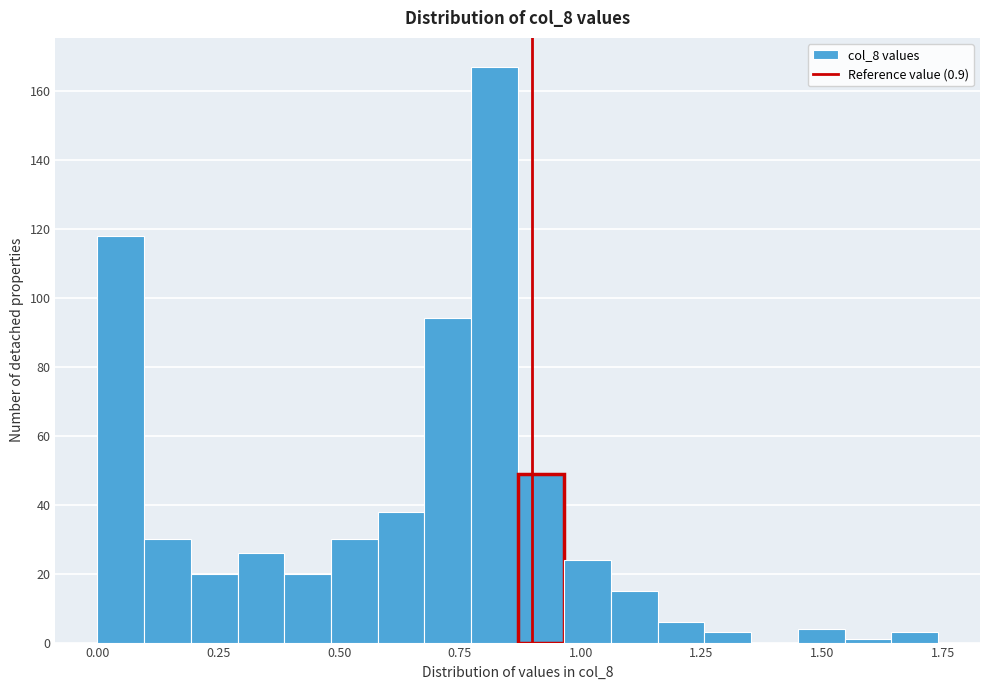

Around what value on the x-axis is the tallest bar? Give the approximate position of its centre, as read against the axis.

0.80